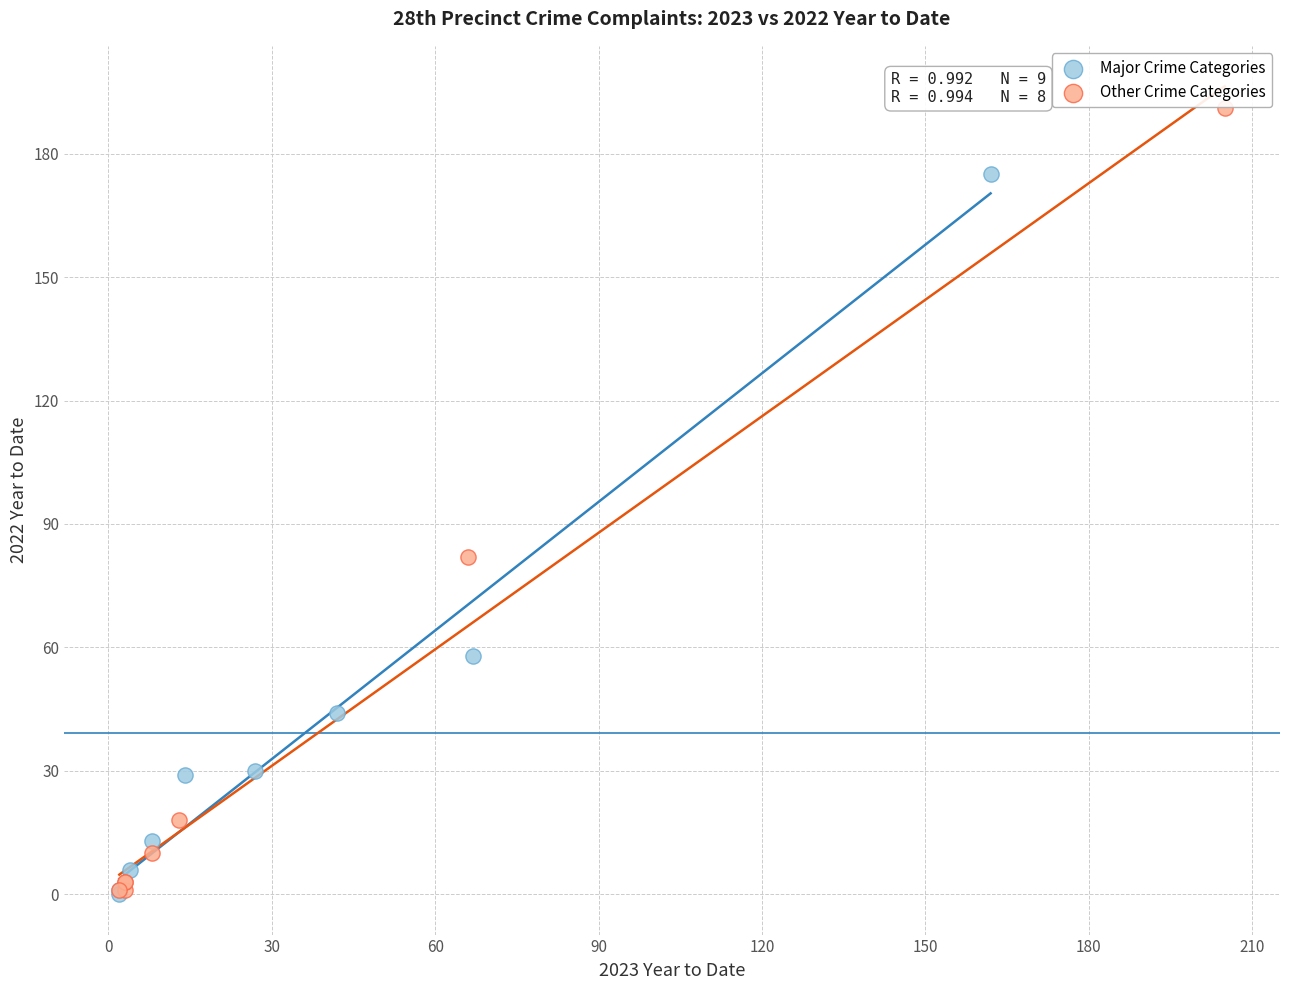

Which series reaches the maximum Y coordinate?

Other Crime Categories